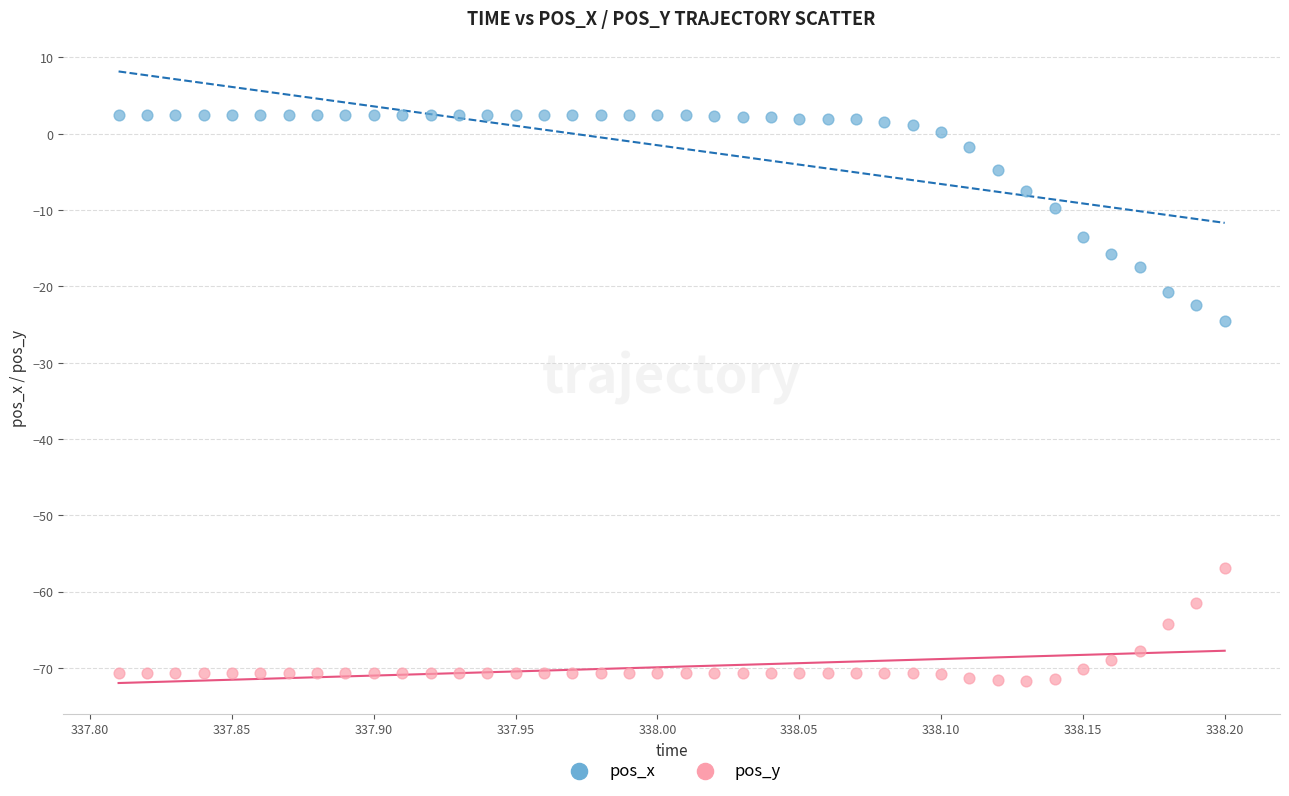

Which series contains the highest Y value?

pos_x